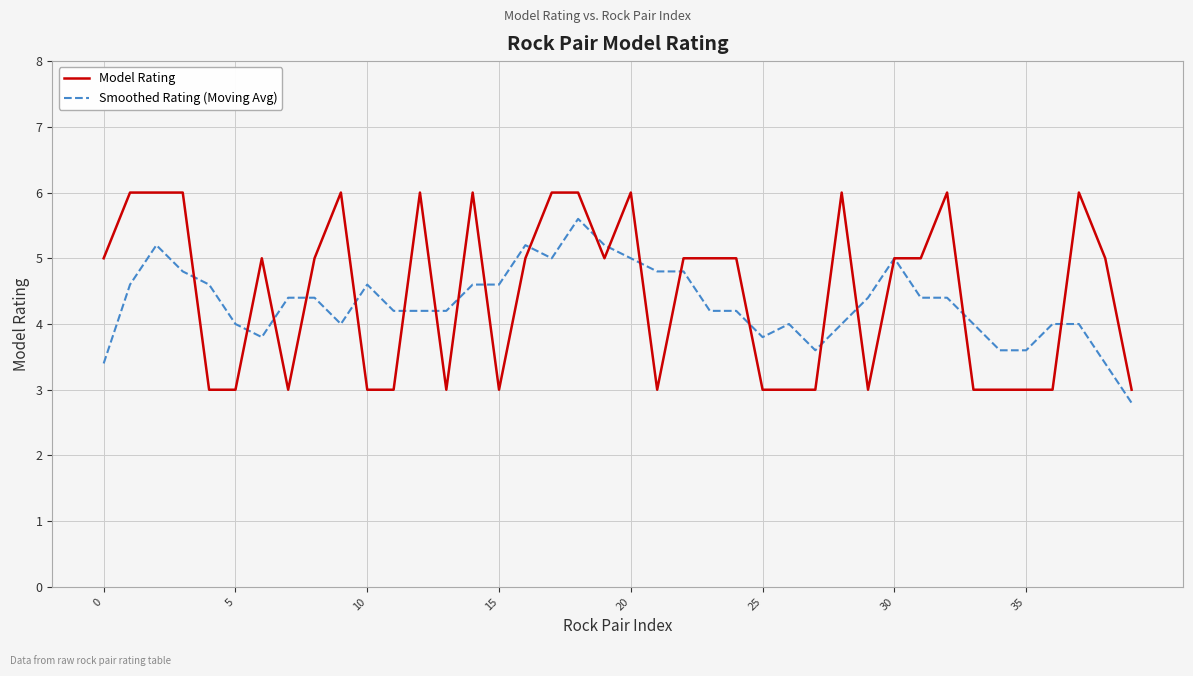

Count the number of categories in the chart.

40